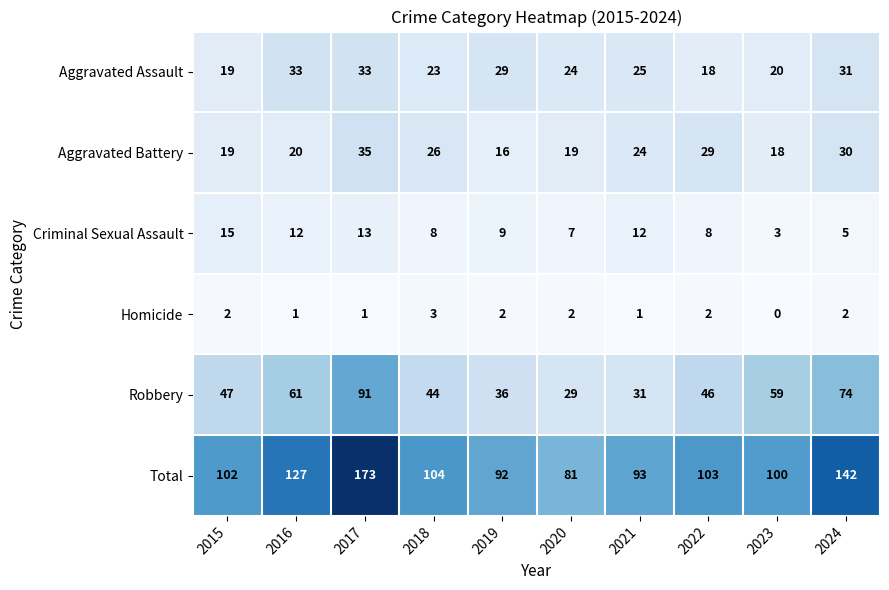

How many categories are shown in the chart?

10